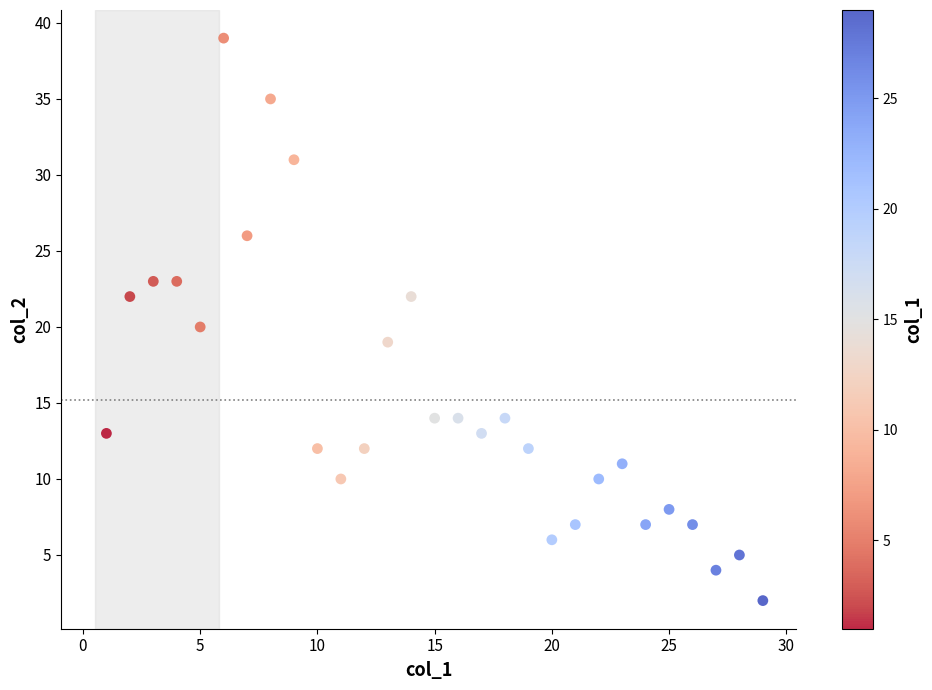

What is the range of X values (max minus min)?

28